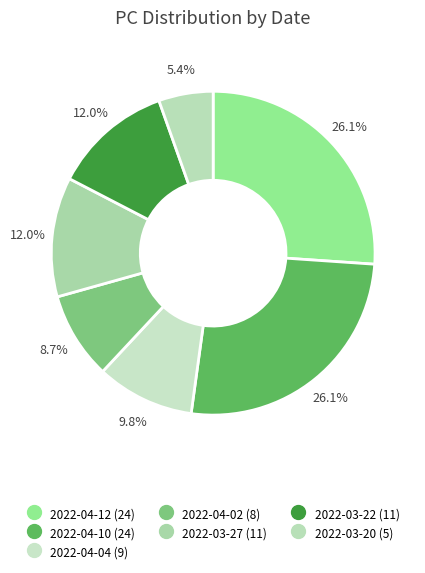

To the nearest percent, what portion does 2022-03-27 represent?

12%